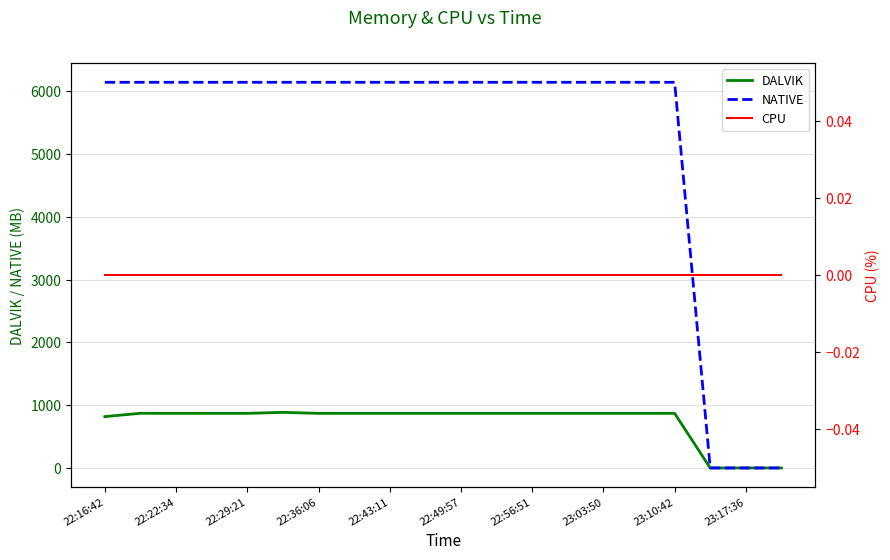

Between 22:49:57 and 23:10:42, which is larger?

22:49:57